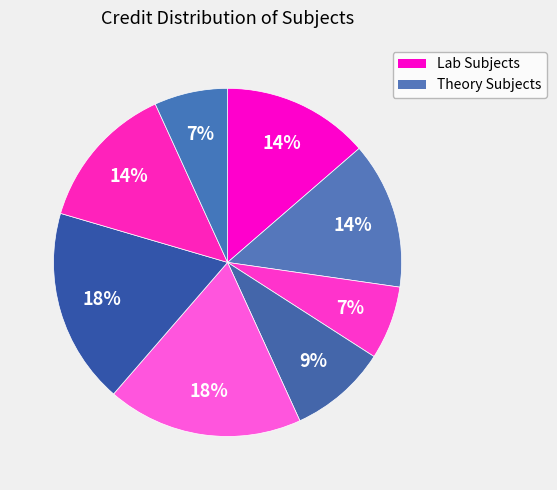

Is there any slice that represents more than half of the pie?

No